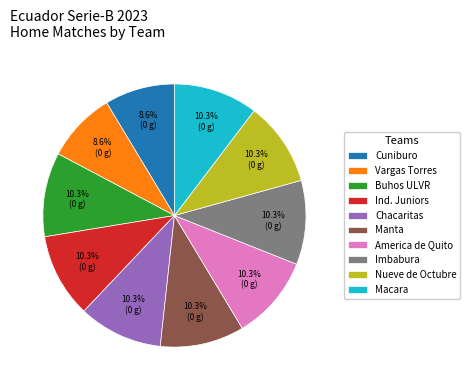

To the nearest percent, what portion does Nueve de Octubre represent?

10%